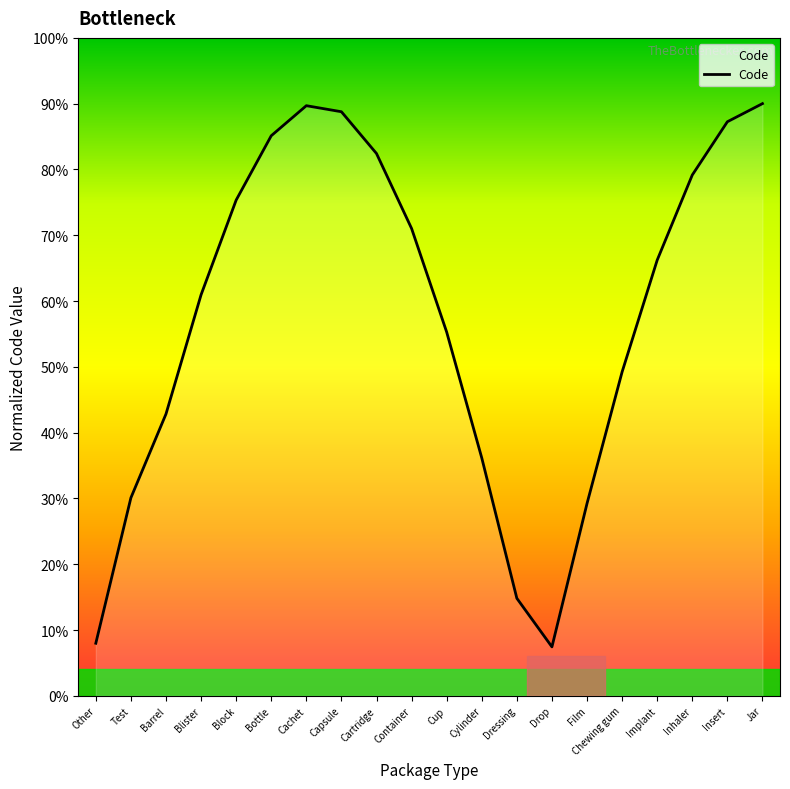

Reading left to right, what are all the values shown in this chart?

Other=0.1	Test=0.3	Barrel=0.4	Blister=0.6	Block=0.8	Bottle=0.9	Cachet=0.9	Capsule=0.9	Cartridge=0.8	Container=0.7	Cup=0.6	Cylinder=0.4	Dressing=0.1	Drop=0.1	Film=0.3	Chewing gum=0.5	Implant=0.7	Inhaler=0.8	Insert=0.9	Jar=0.9